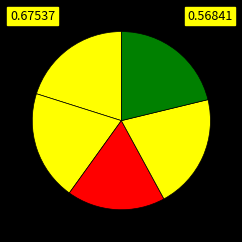

Which slice is the smallest?

2